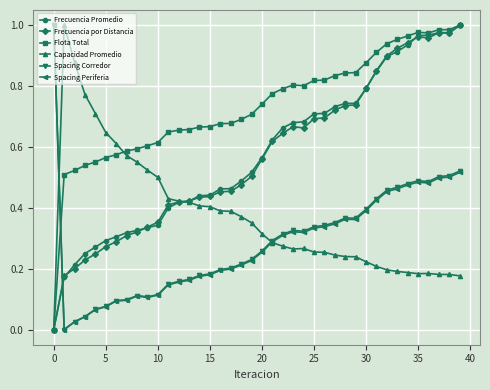

How many intersections are there between Flota Total and Spacing Corredor?

1